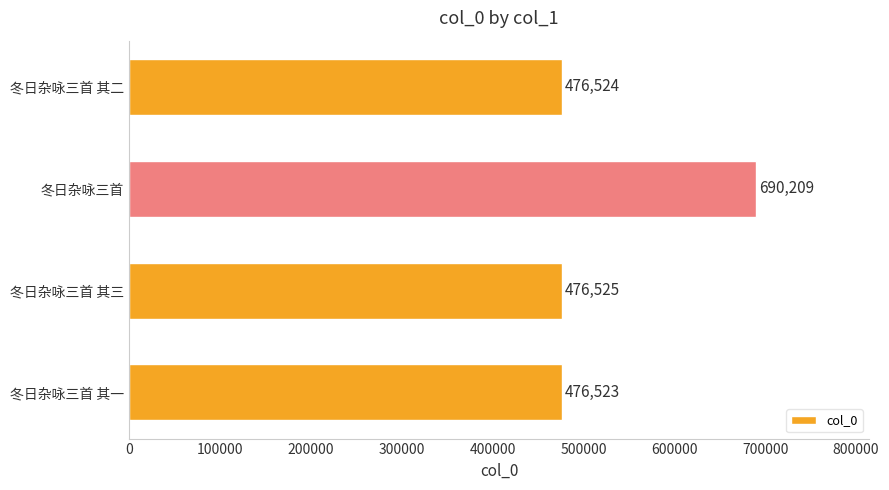

What is the maximum value shown in the chart?

690209